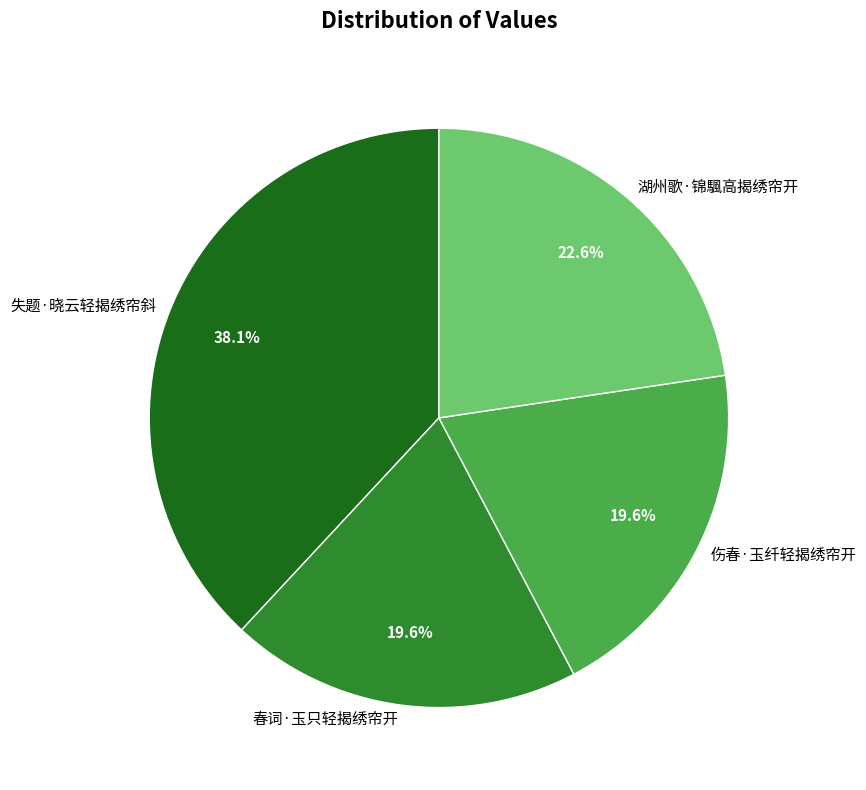

Approximately how many times larger is the value at 春词·玉只轻揭绣帘开 compared to 失题·晓云轻揭绣帘斜?

0.5